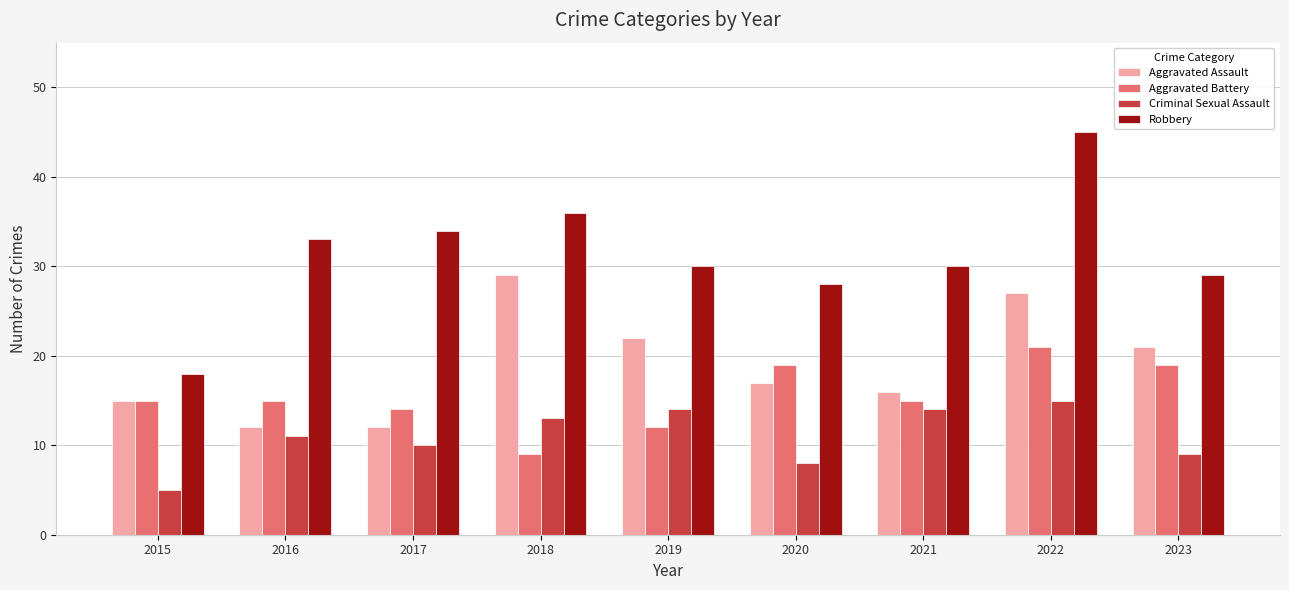

What are all the series names shown in the legend?

Aggravated Assault, Aggravated Battery, Criminal Sexual Assault, Robbery